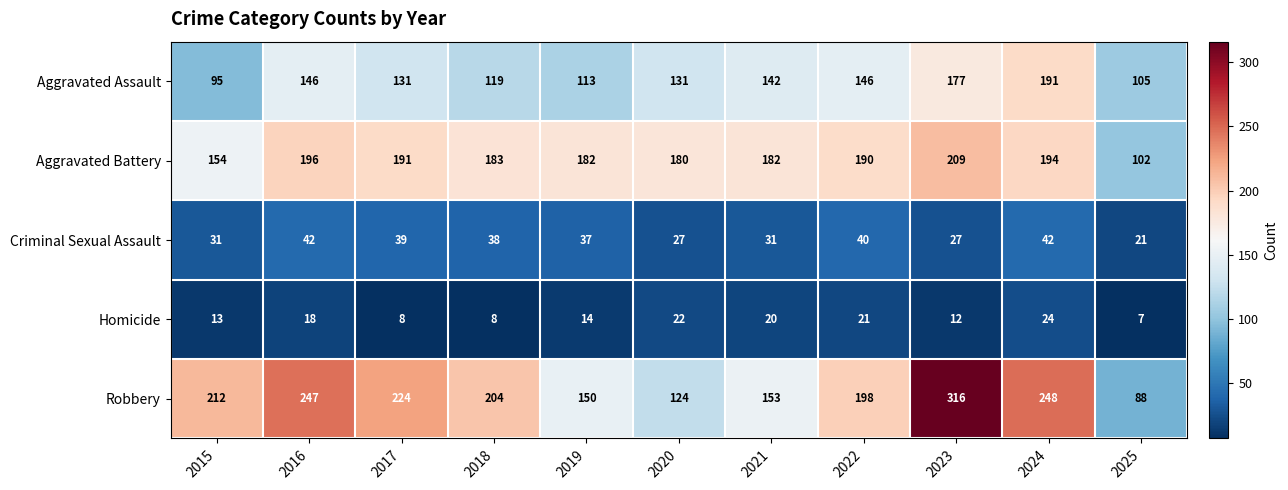

What is the average value of the Aggravated Battery series?

178